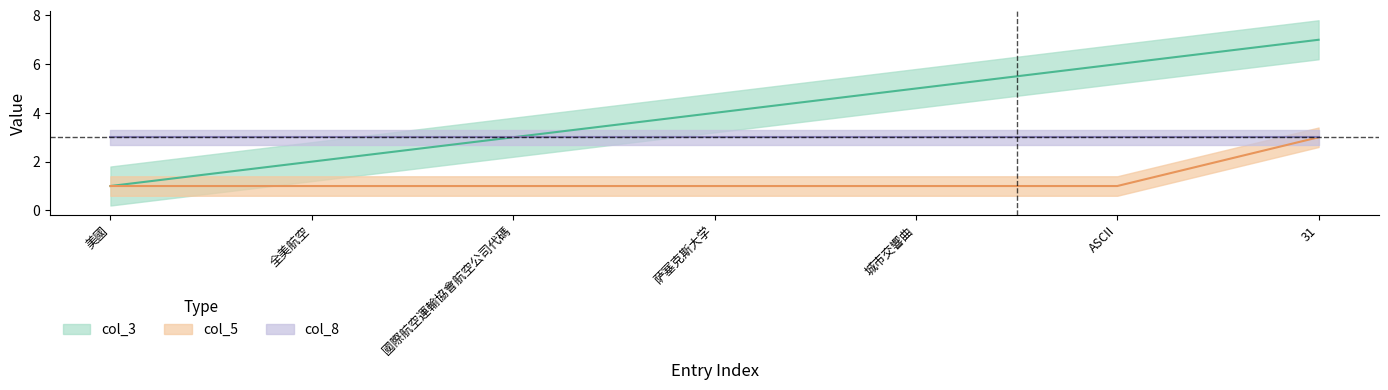

What is the average value of the col_3 series?

4